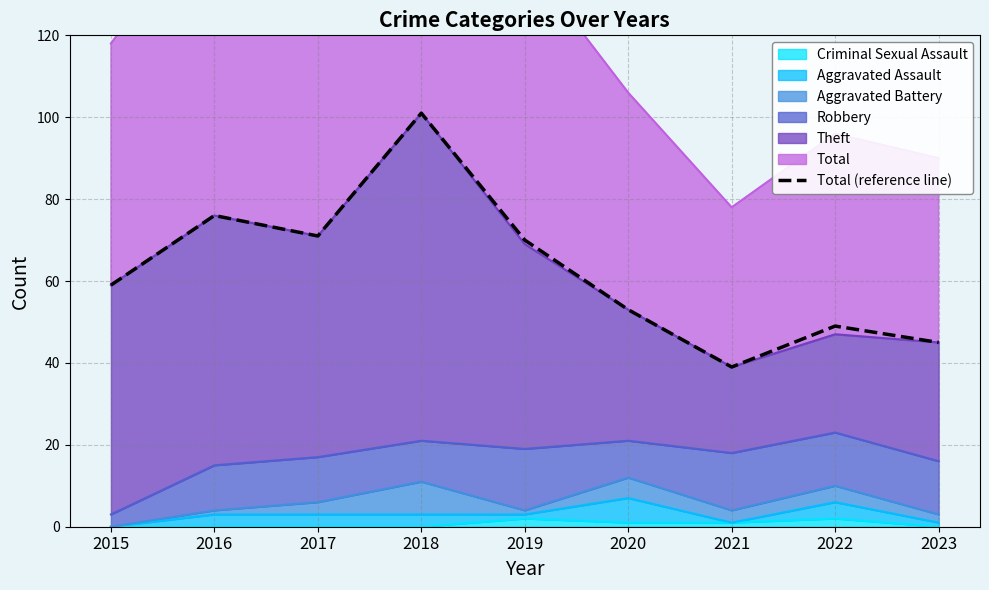

Count the number of values greater than 59.

4